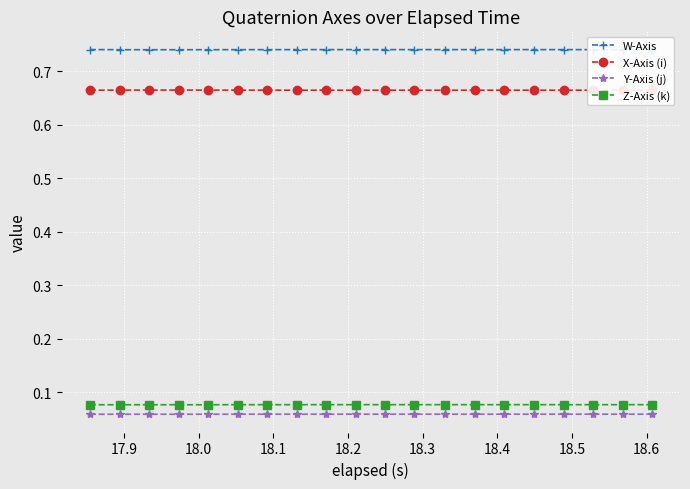

Count the Z-Axis (k) values in the range 0 to 1.

20